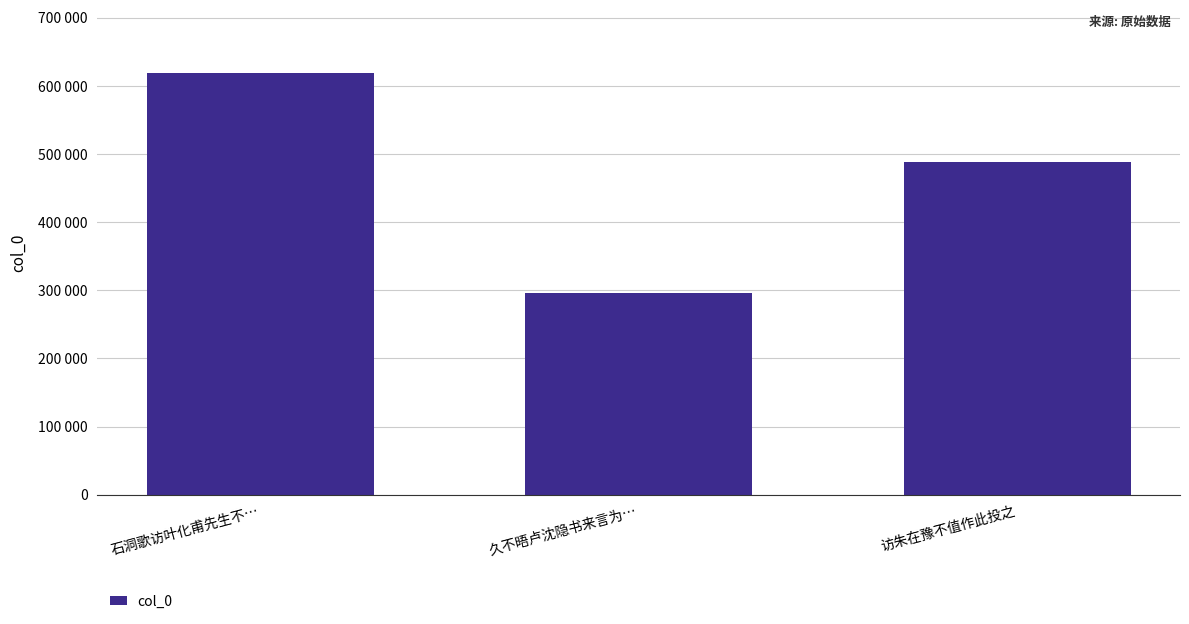

Does the chart contain any negative values?

No